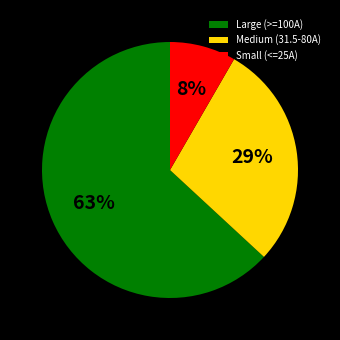

Does any single category account for the majority?

Yes